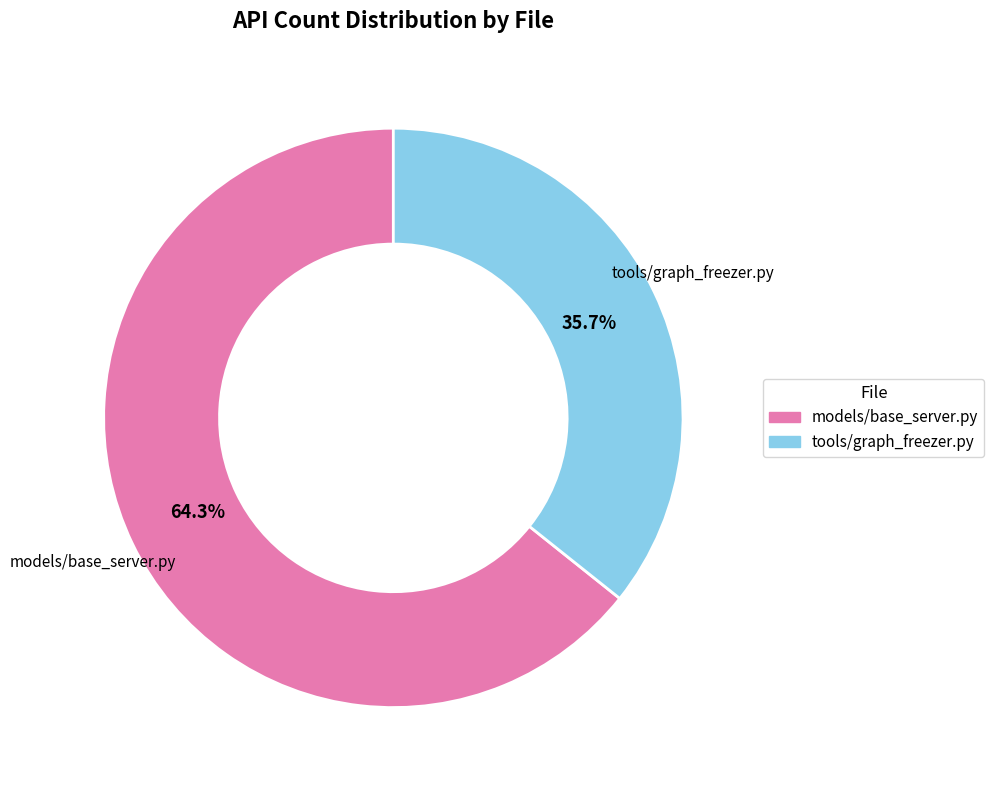

Rank the categories by value from highest to lowest.

models/base_server.py, tools/graph_freezer.py